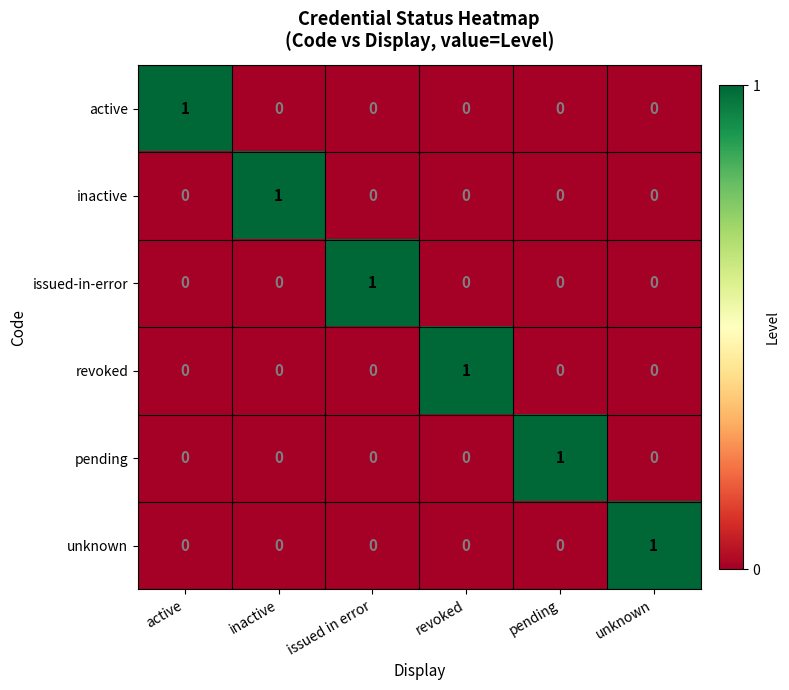

True or false: inactive has a value of 0 at issued in error.

True